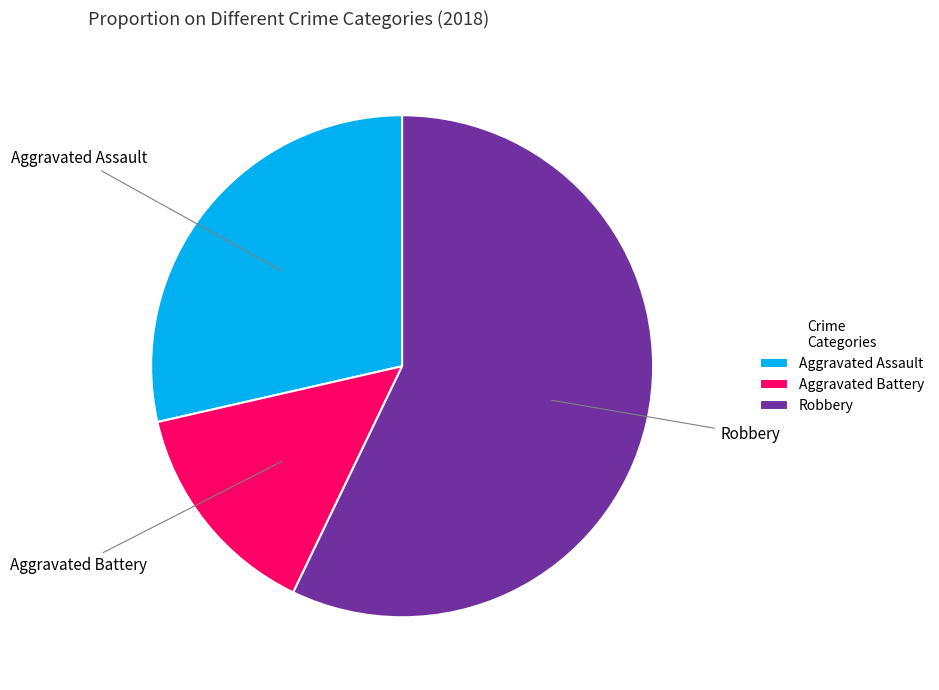

Count the number of slices in the pie.

3